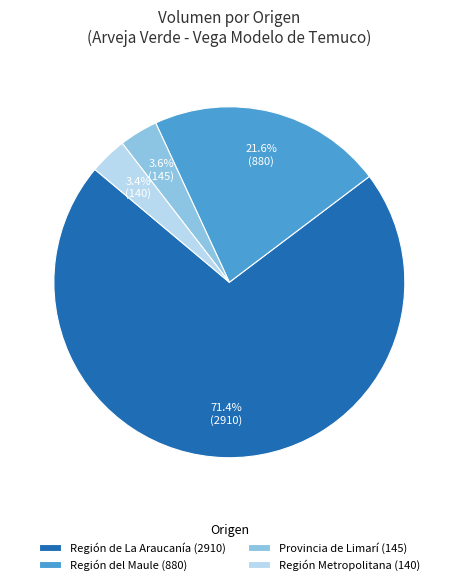

To the nearest percent, what is the difference between the largest and smallest slice percentages?

68%